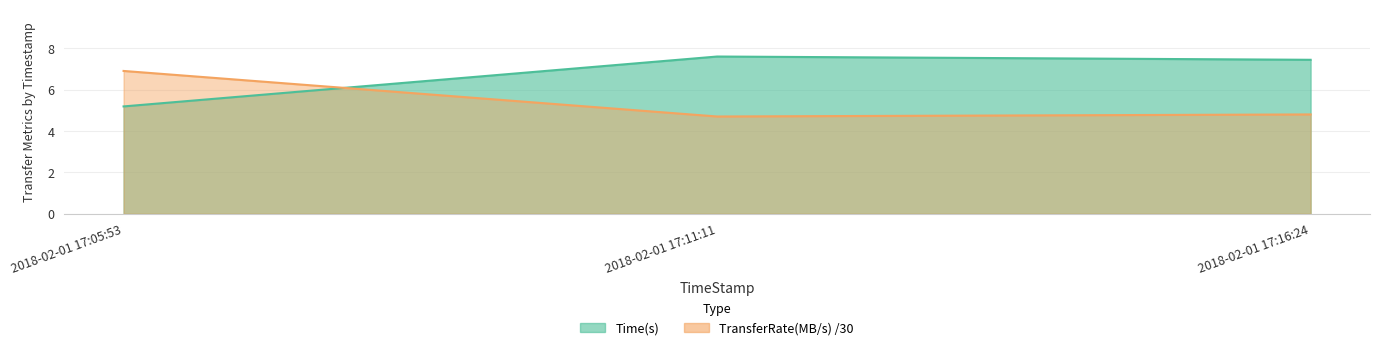

What value does the Time(s) series have at 2018-02-01 17:11:11?

7.6